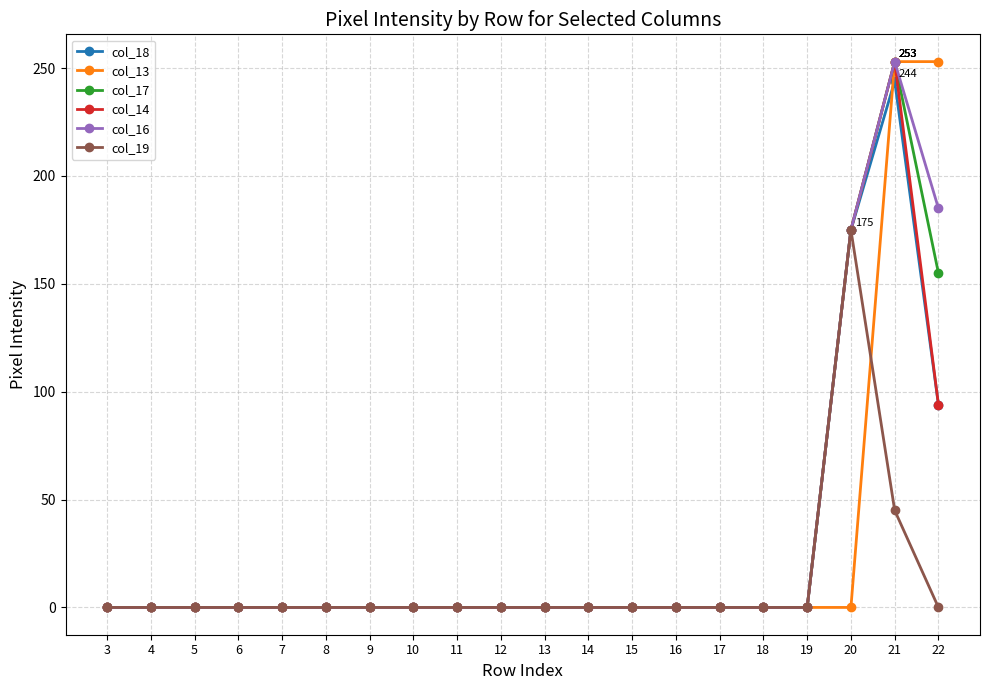

Reading left to right, transcribe all the data shown in this chart.

col_18: 0	0	0	0	0	0	0	0	0	0	0	0	0	0	0	0	0	175	244	94
col_13: 0	0	0	0	0	0	0	0	0	0	0	0	0	0	0	0	0	0	253	253
col_17: 0	0	0	0	0	0	0	0	0	0	0	0	0	0	0	0	0	175	253	155
col_14: 0	0	0	0	0	0	0	0	0	0	0	0	0	0	0	0	0	175	253	94
col_16: 0	0	0	0	0	0	0	0	0	0	0	0	0	0	0	0	0	175	253	185
col_19: 0	0	0	0	0	0	0	0	0	0	0	0	0	0	0	0	0	175	45	0